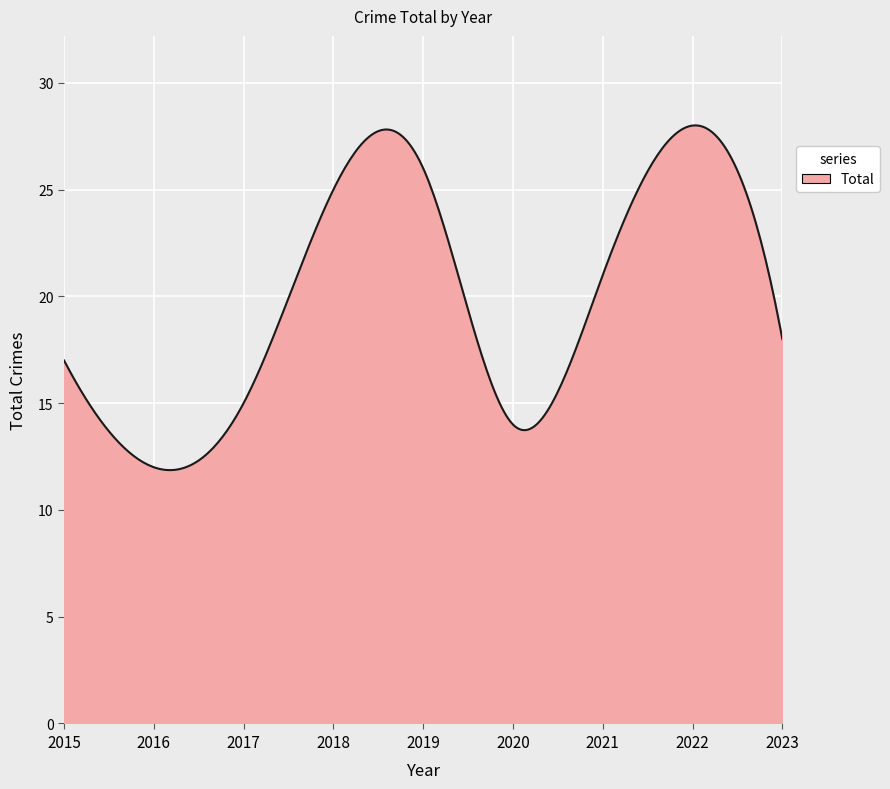

What is the difference between the maximum and minimum values?

16.1